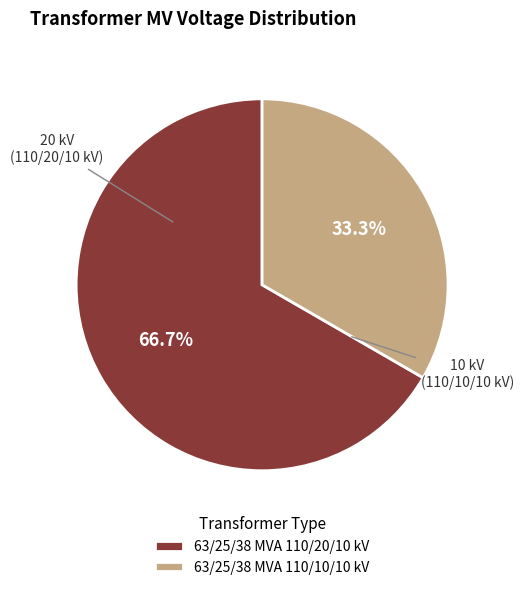

Count the number of slices in the pie.

2